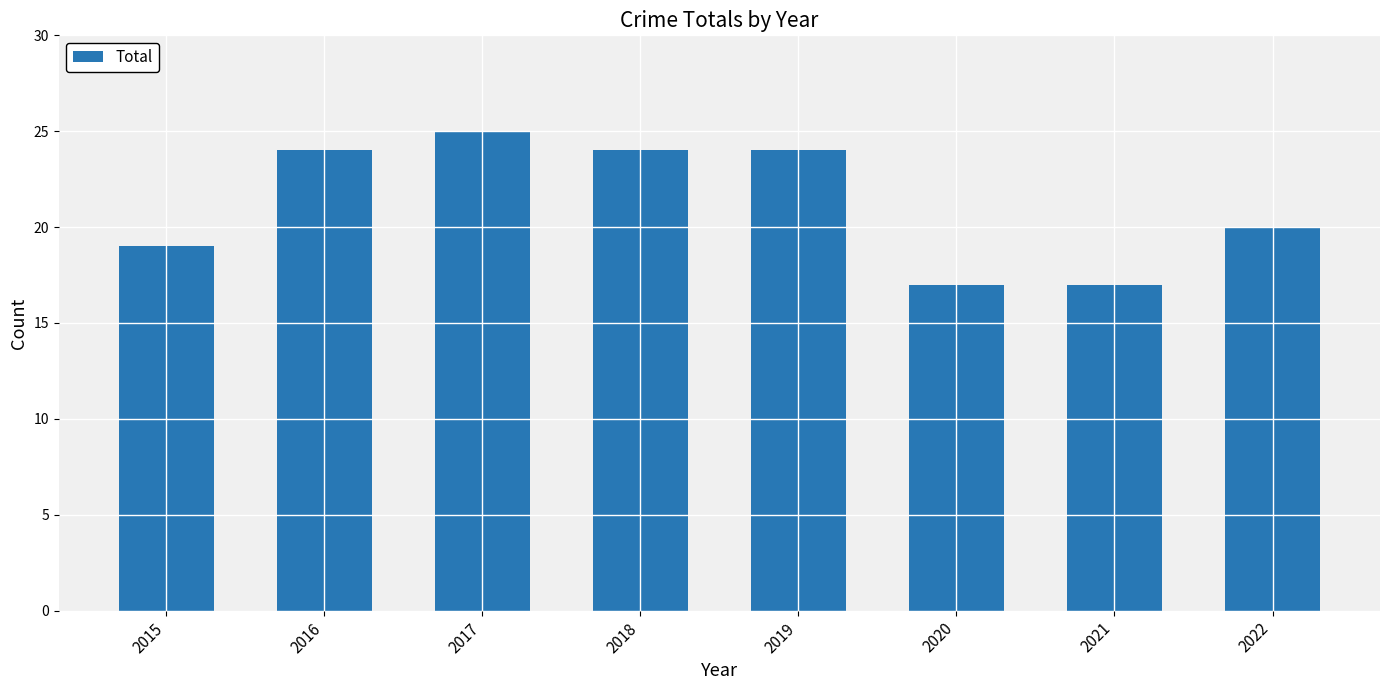

At which category does the chart reach its peak across all series?

2017